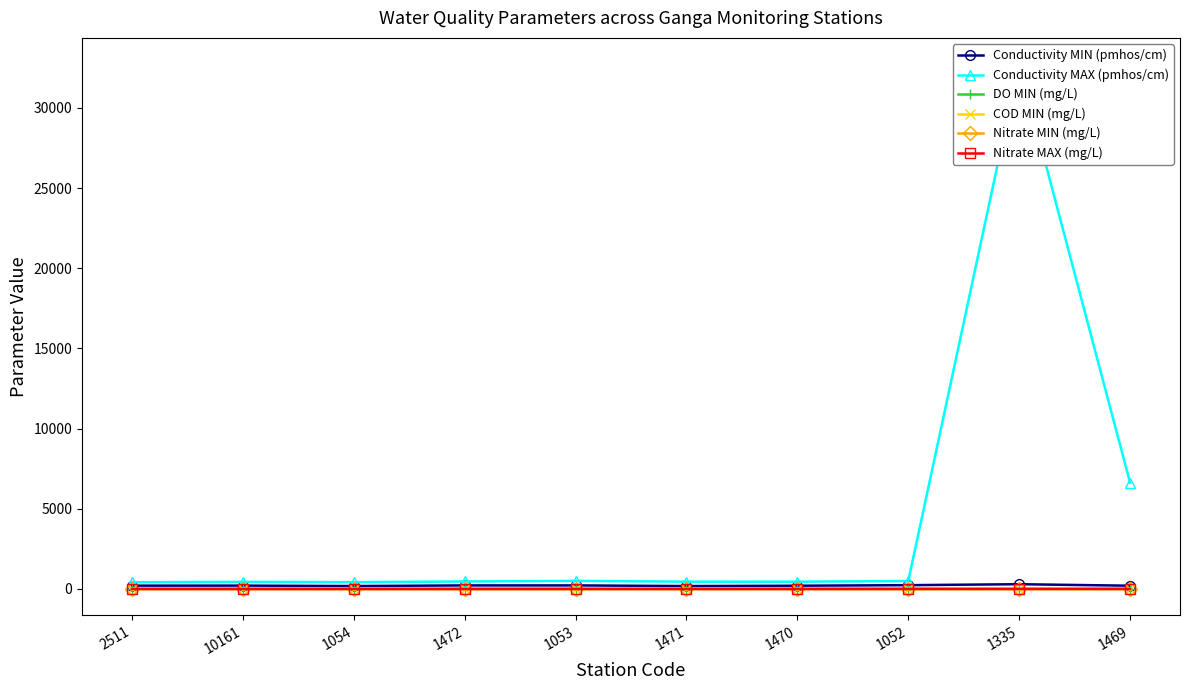

What are all the series names shown in the legend?

Conductivity MIN (pmhos/cm), Conductivity MAX (pmhos/cm), DO MIN (mg/L), COD MIN (mg/L), Nitrate MIN (mg/L), Nitrate MAX (mg/L)